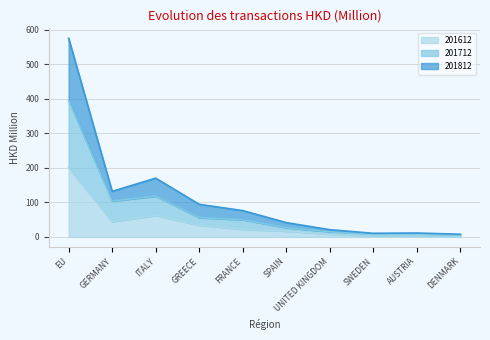

Between ITALY and UNITED KINGDOM, which is larger?

ITALY